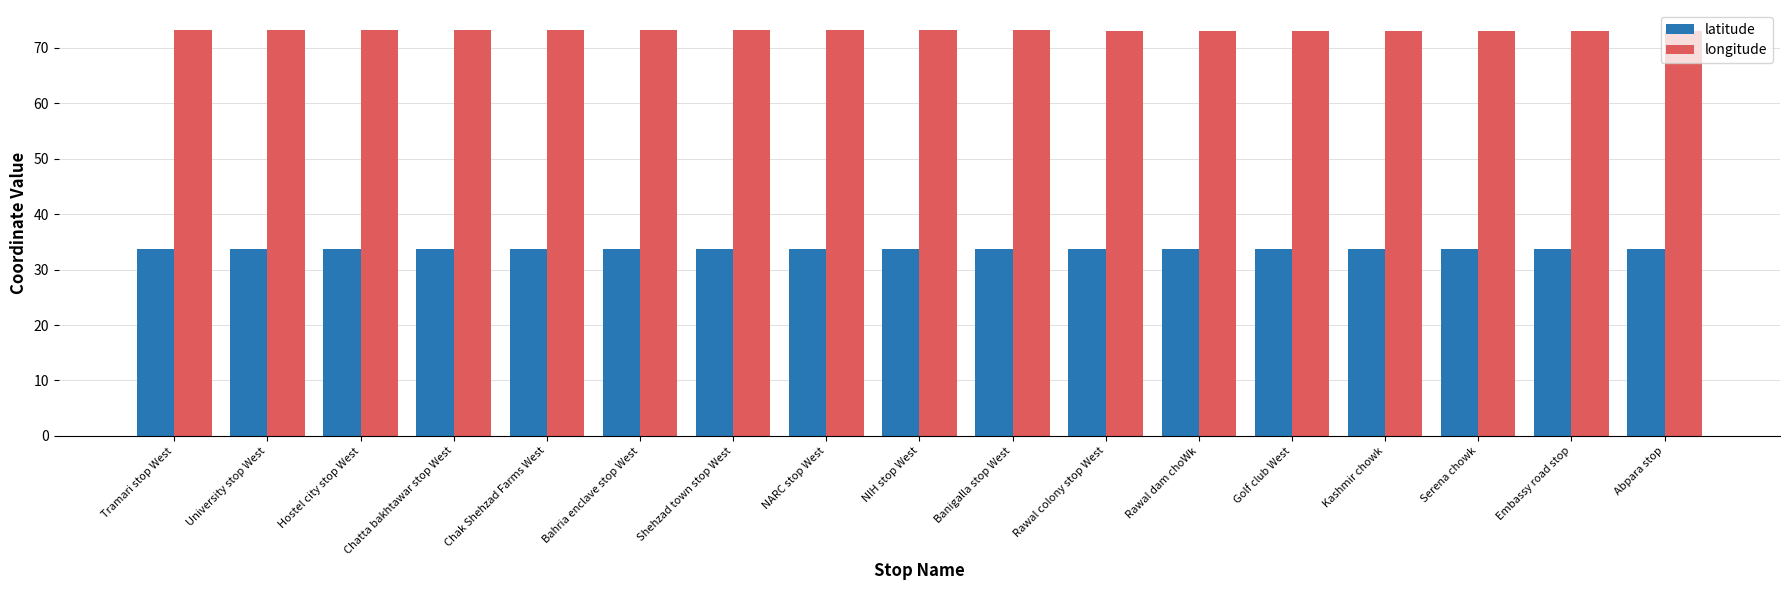

What is the difference between the highest and lowest values at Chak Shehzad Farms West?

39.5